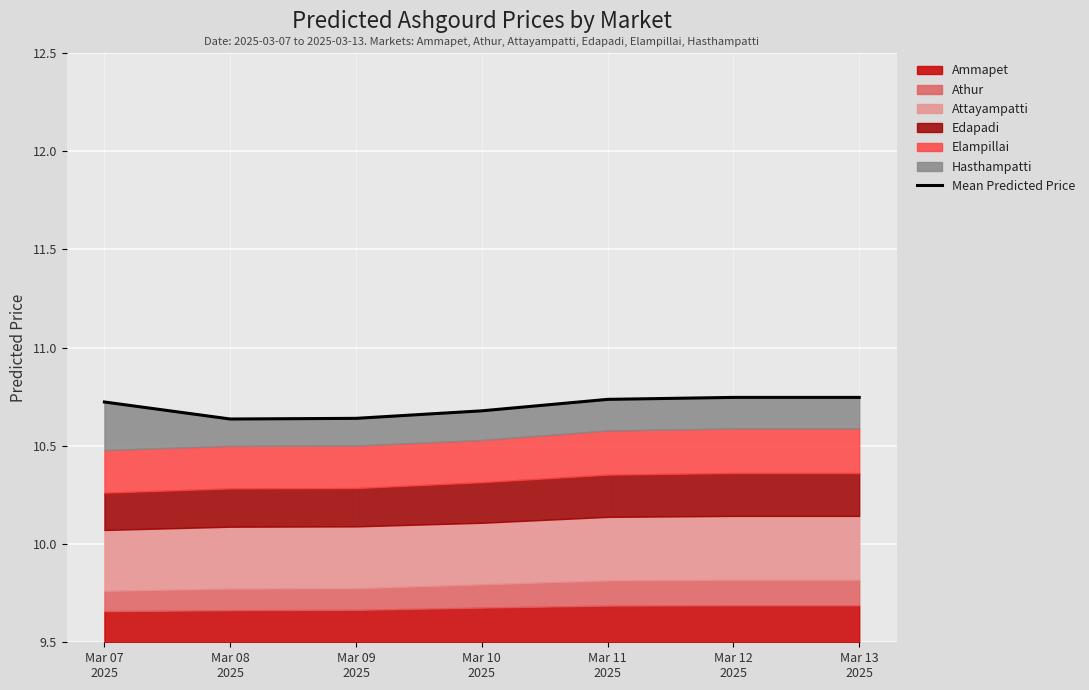

Reading left to right, what are all the values shown in this chart?

Mar 07
2025=10.7	Mar 08
2025=10.6	Mar 09
2025=10.6	Mar 10
2025=10.7	Mar 11
2025=10.7	Mar 12
2025=10.7	Mar 13
2025=10.7